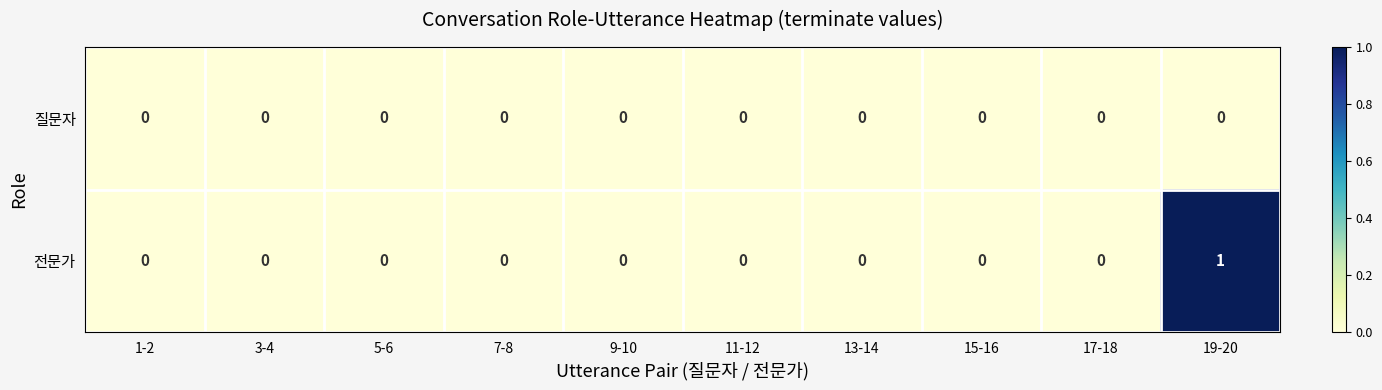

Which series has the largest range (max minus min)?

전문가